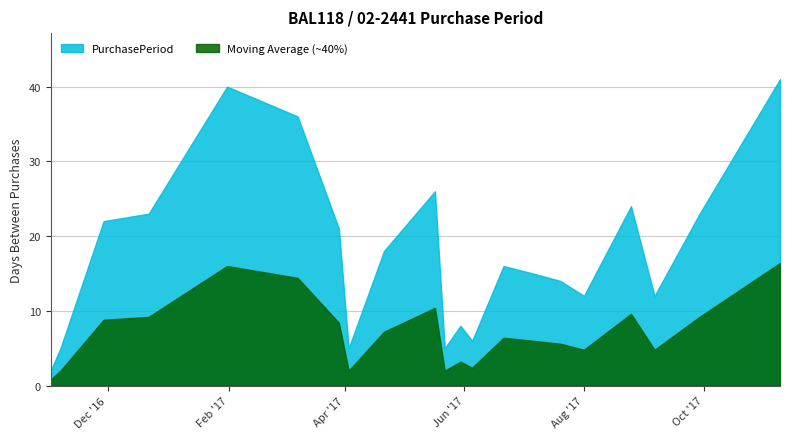

What is the average value?

18